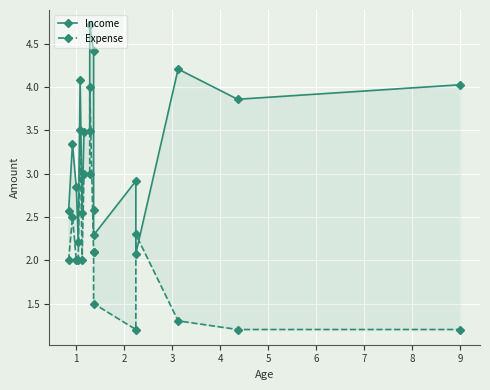

What is the average value of the Expense series?

2.2